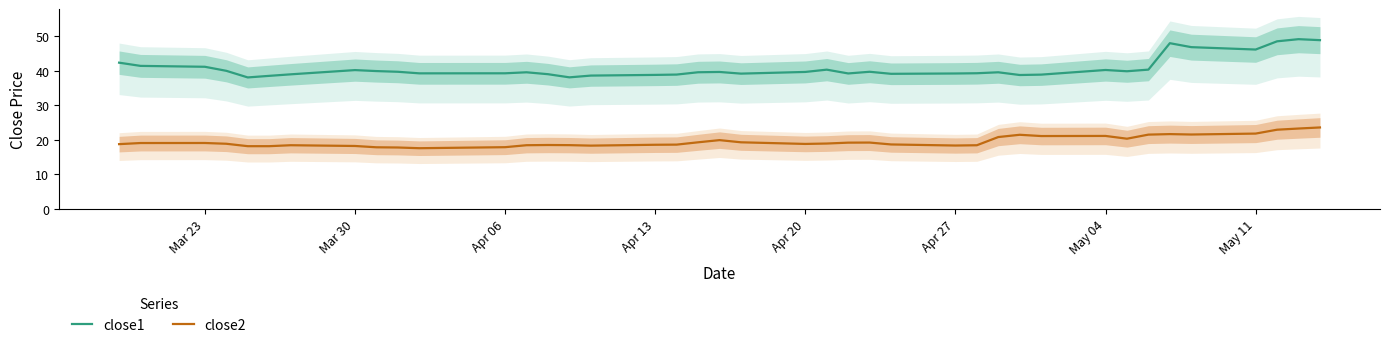

True or false: close2 and close1 cross at least once.

False